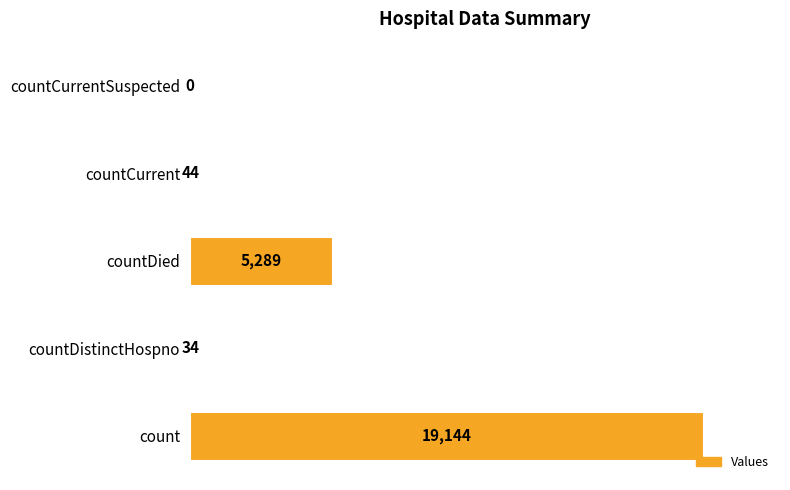

What is the sum of the values at countDistinctHospno and count?

19178